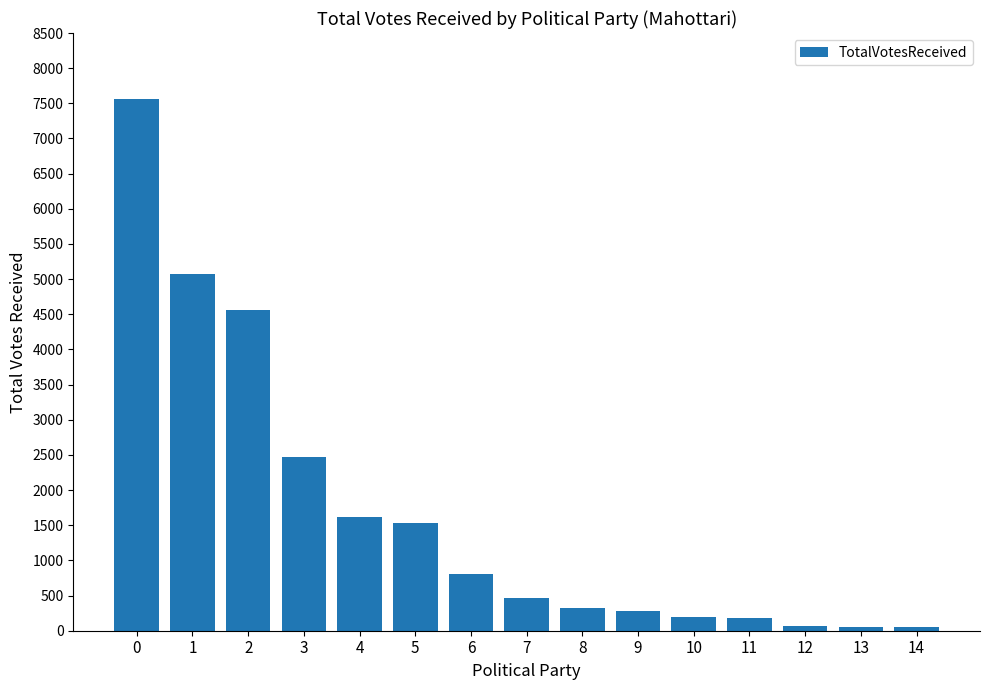

Where is the data nearest to the value 3800?

2